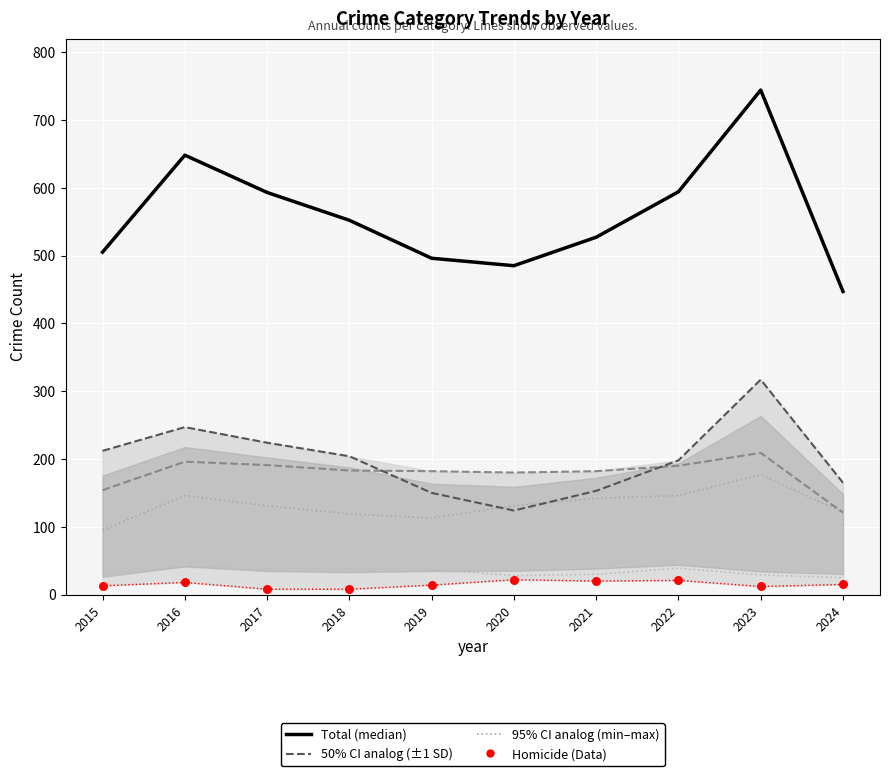

Which series has the widest spread of Y values?

Total